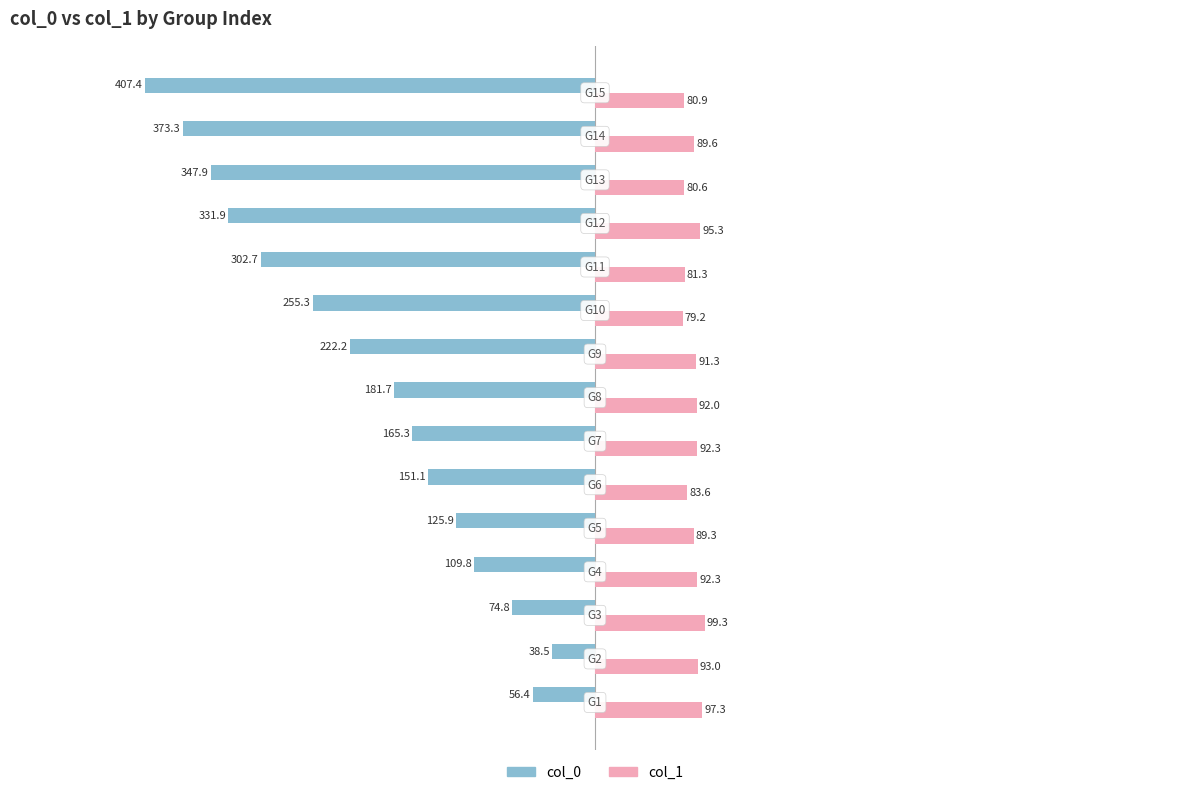

Which series has the largest total across all categories?

col_1